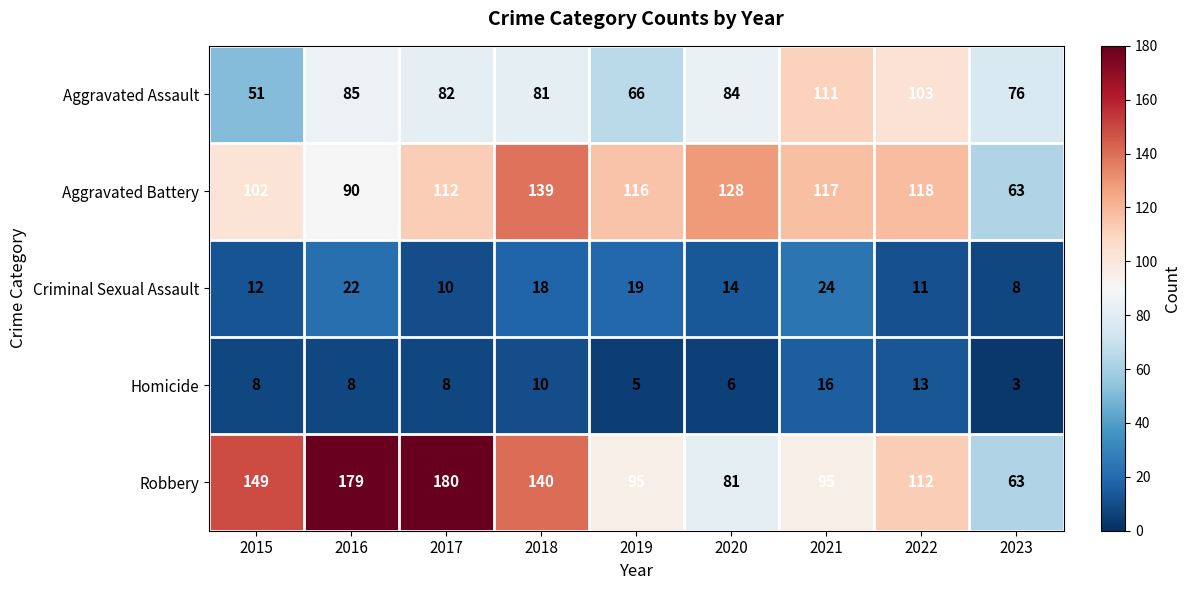

What is the difference between the Criminal Sexual Assault values at 2019 and 2017?

9